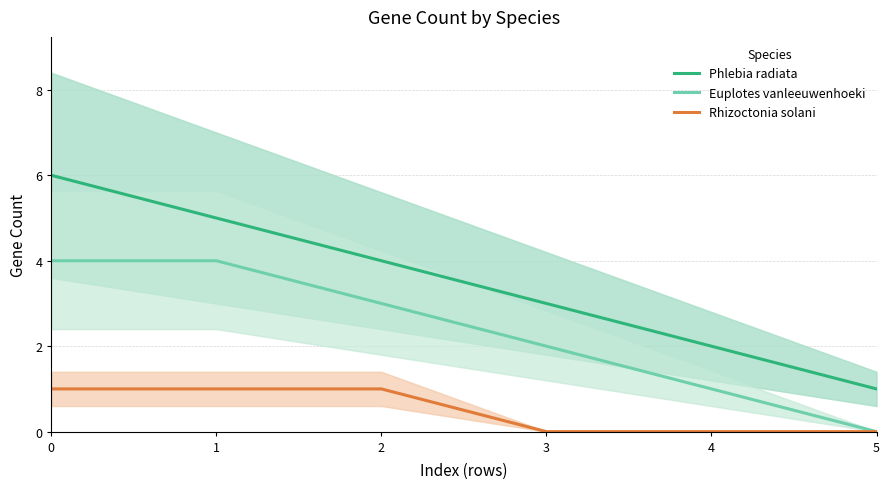

Reading left to right, what are all the values shown in this chart?

Phlebia radiata: 6	5	4	3	2	1
Euplotes vanleeuwenhoeki: 4	4	3	2	1	0
Rhizoctonia solani: 1	1	1	0	0	0